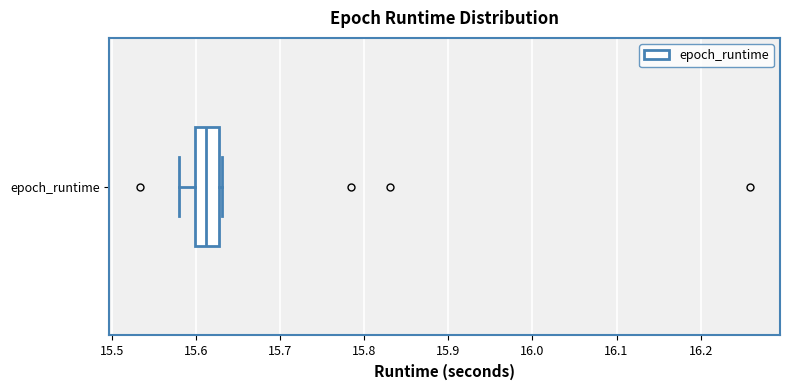

Read this box plot against the x-axis: the position of the median line, the range covered by the box, and the ends of both whiskers. The values are not printed on the chart, so give them approximately, as read against the axis.

median 15.61, box 15.60 to 15.63, whiskers 15.58 to 15.63 (just right of the box's right edge)